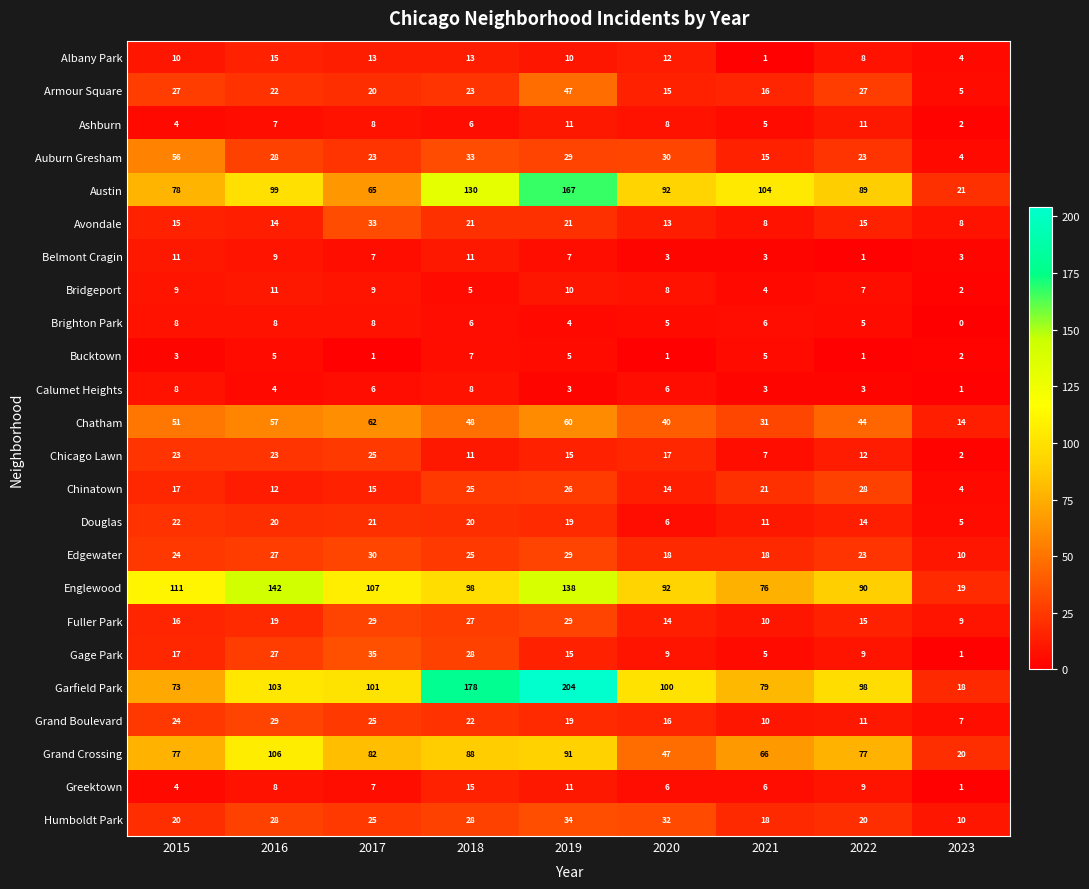

How many distinct data groups are displayed?

24